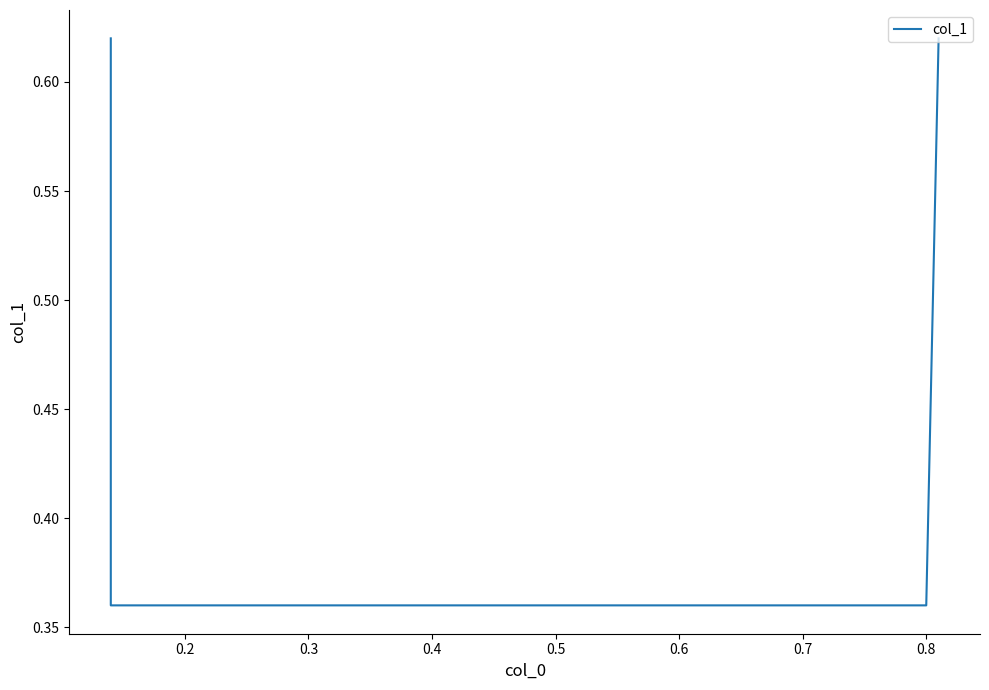

The value at 0.8 is 0.2. True or false?

False